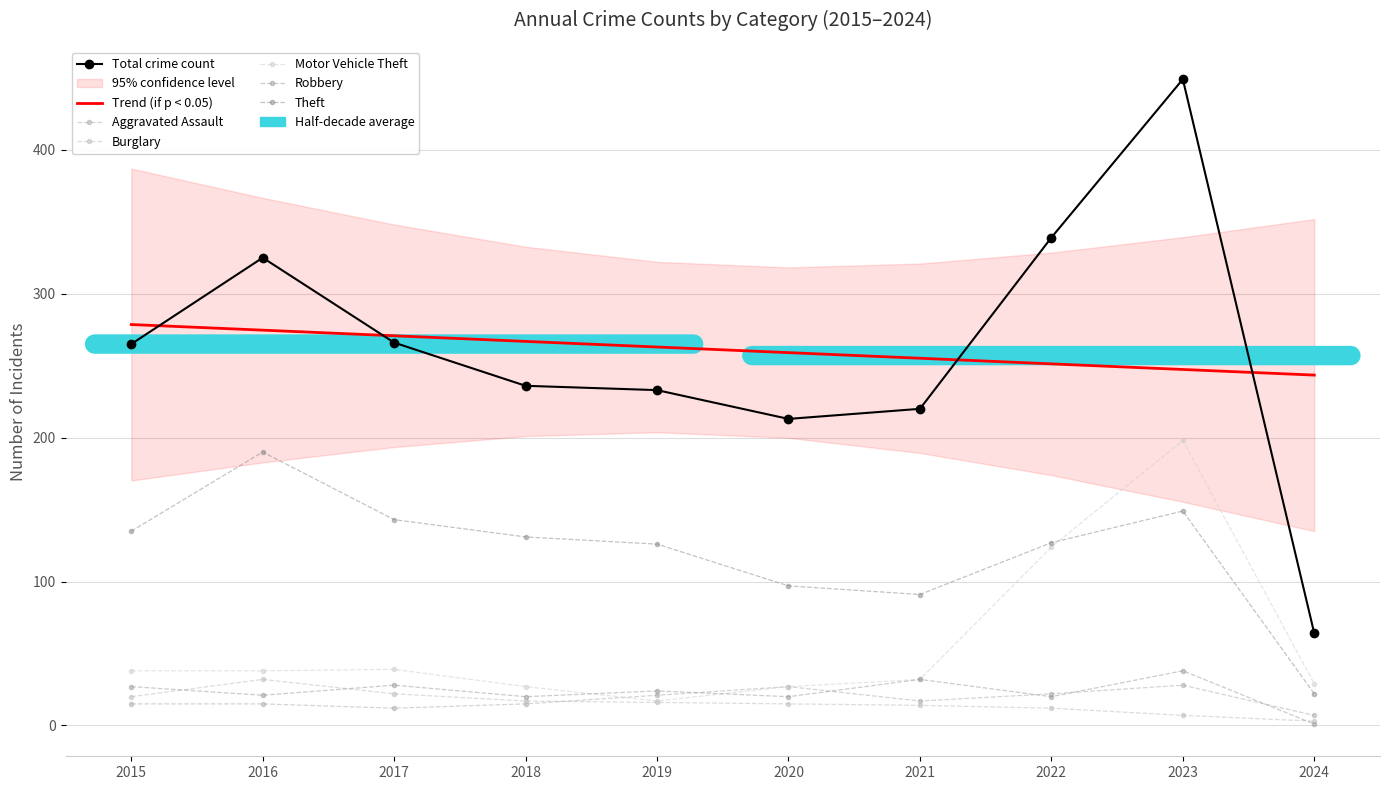

At which category does Robbery reach its first local valley?

2016